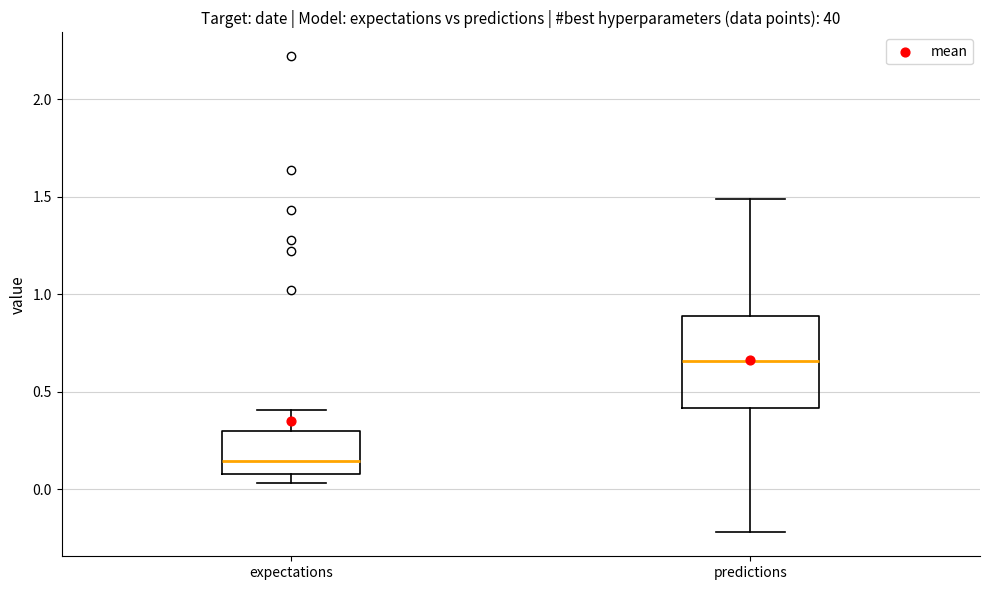

Reading left to right, read every box against the y-axis: the position of its median line, the range the box covers, and the ends of its whiskers. The values are not printed on the chart, so give them approximately, as read against the axis.

expectations: median 0.15, box 0.10 to 0.30, whiskers 0.05 to 0.40
predictions: median 0.65, box 0.40 to 0.90, whiskers -0.20 to 1.50